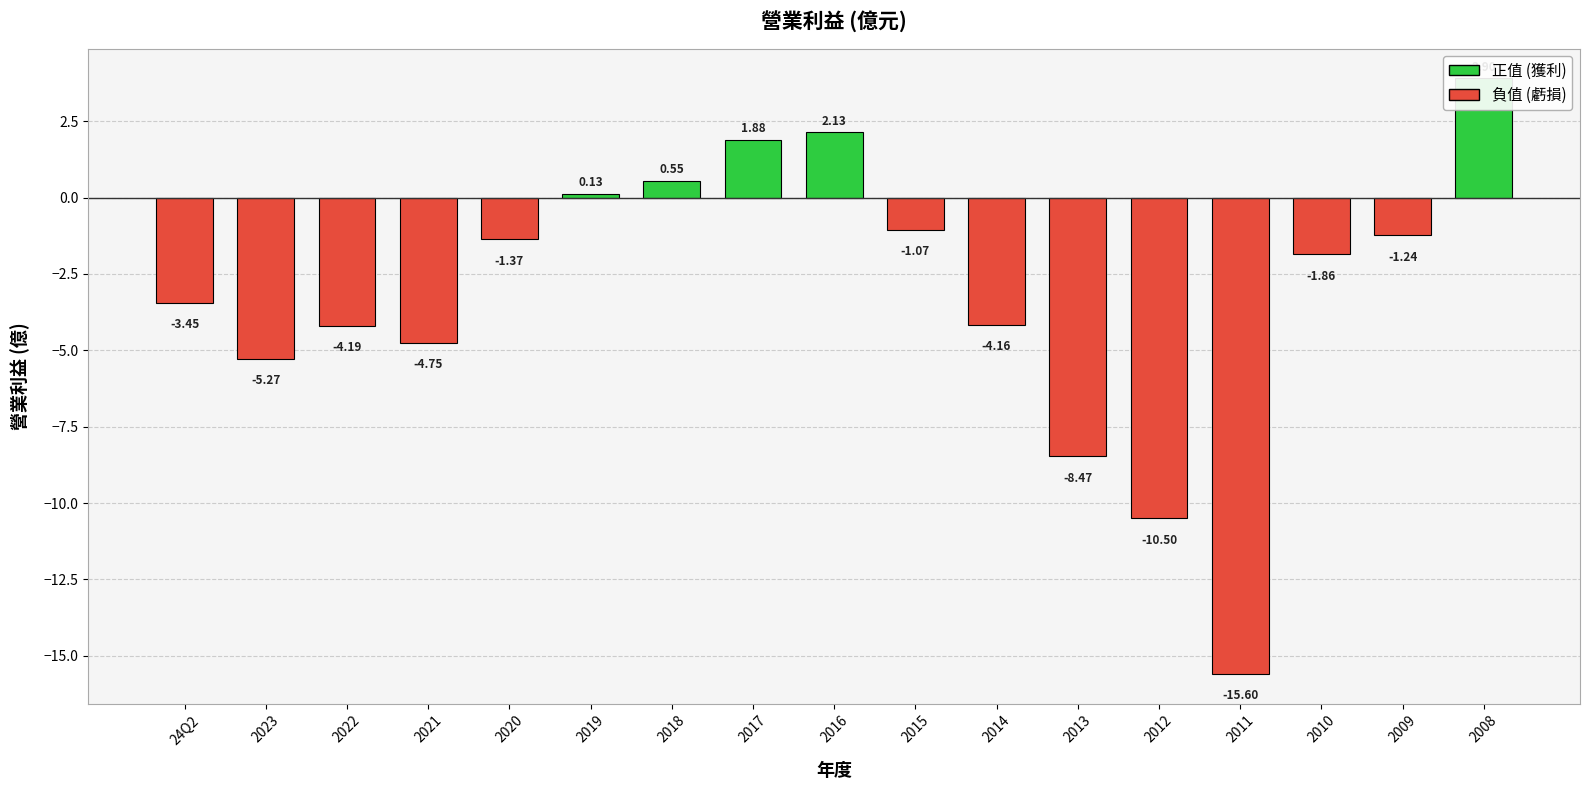

Are the bars grouped side by side (vs. stacked)?

No